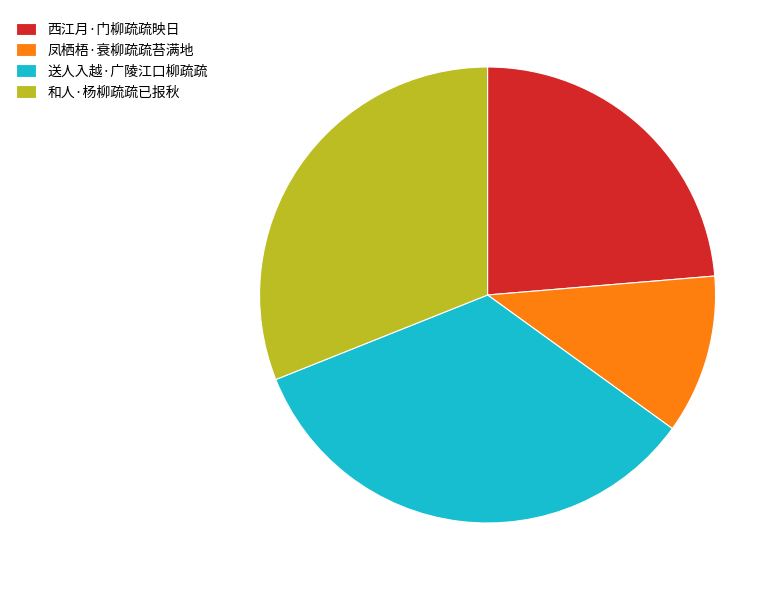

Does 凤栖梧·衰柳疏疏苔满地 represent more than half of the total?

No